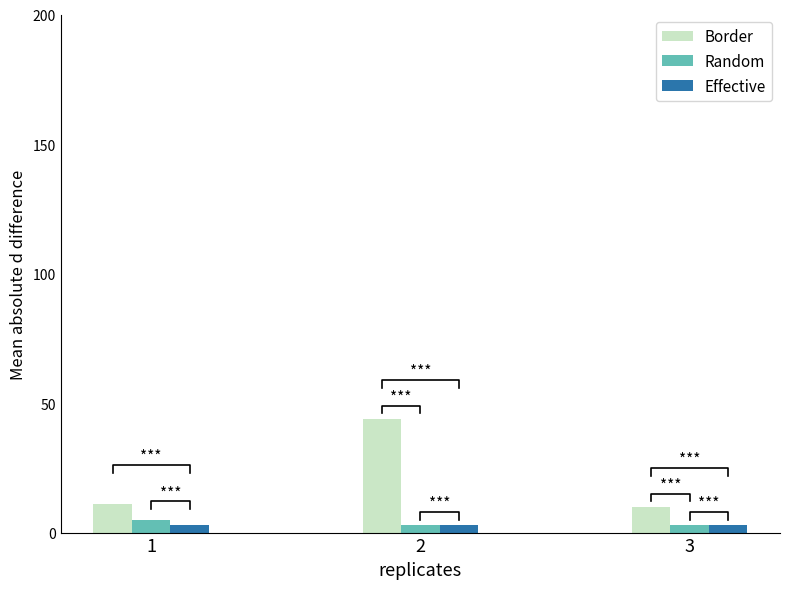

Which series has the largest total across all categories?

Border